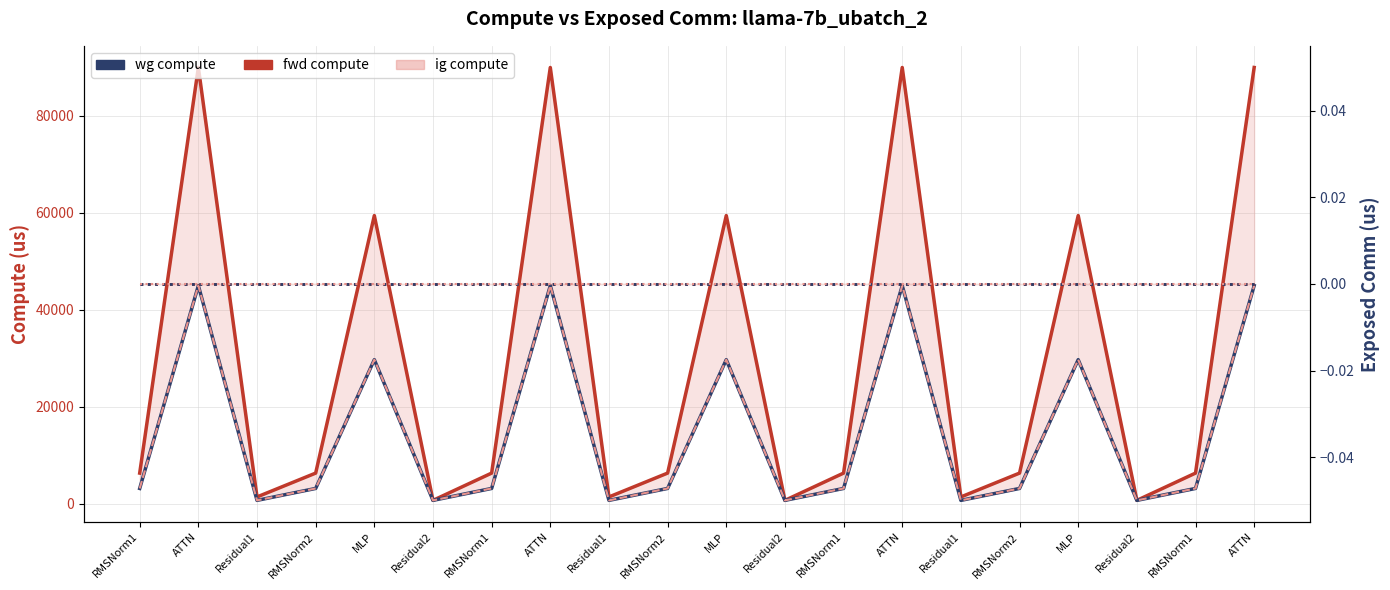

Which category has the lowest value in the wg compute series?

Residual1